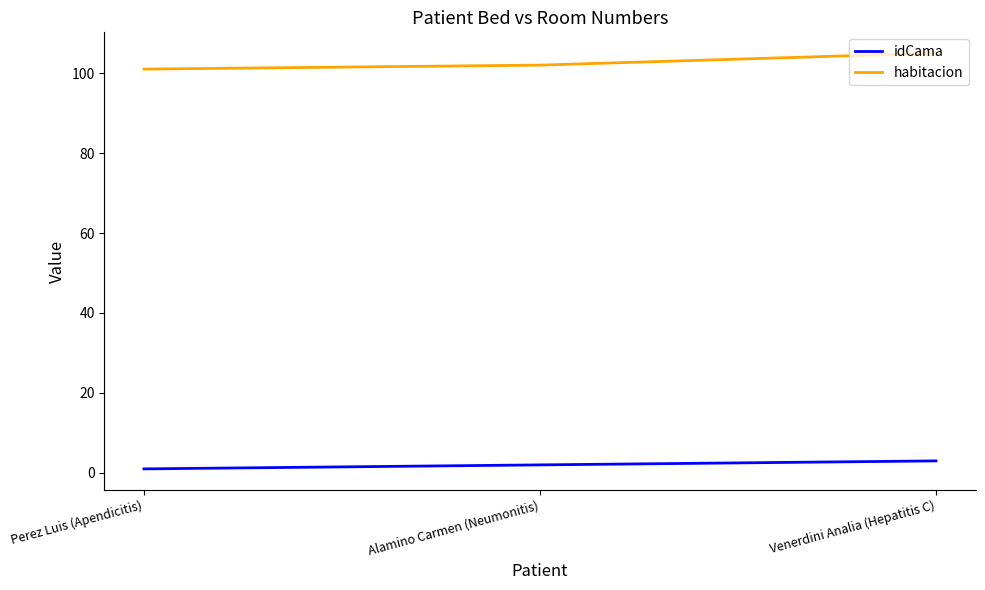

How many distinct data groups are displayed?

2